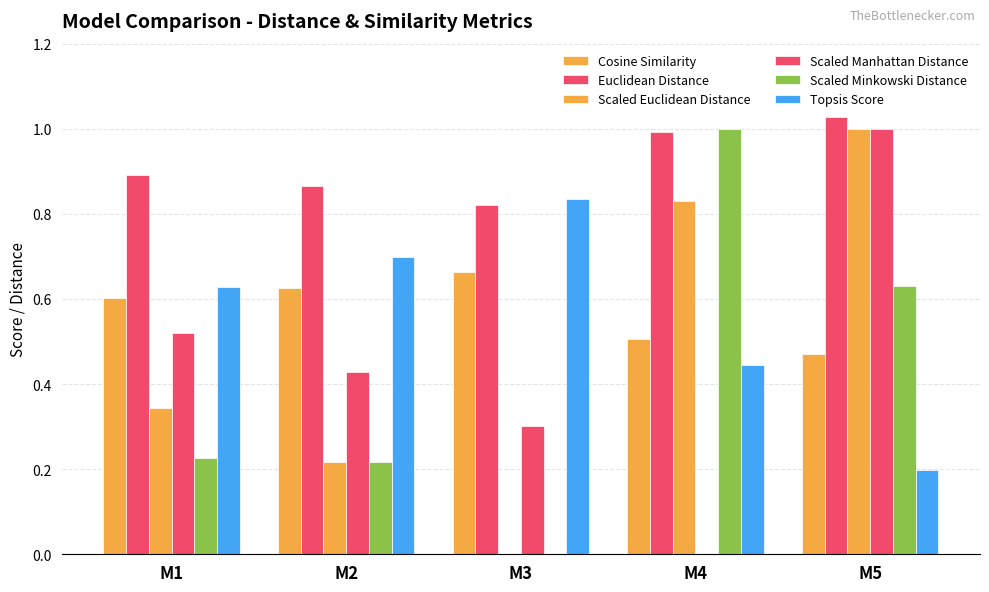

Reading right to left, list all the values displayed in this chart.

Cosine Similarity: 0.5	0.5	0.7	0.6	0.6
Euclidean Distance: 1.0	1.0	0.8	0.9	0.9
Scaled Euclidean Distance: 1.0	0.8	0.0	0.2	0.3
Scaled Manhattan Distance: 1.0	0.0	0.3	0.4	0.5
Scaled Minkowski Distance: 0.6	1.0	0.0	0.2	0.2
Topsis Score: 0.2	0.4	0.8	0.7	0.6